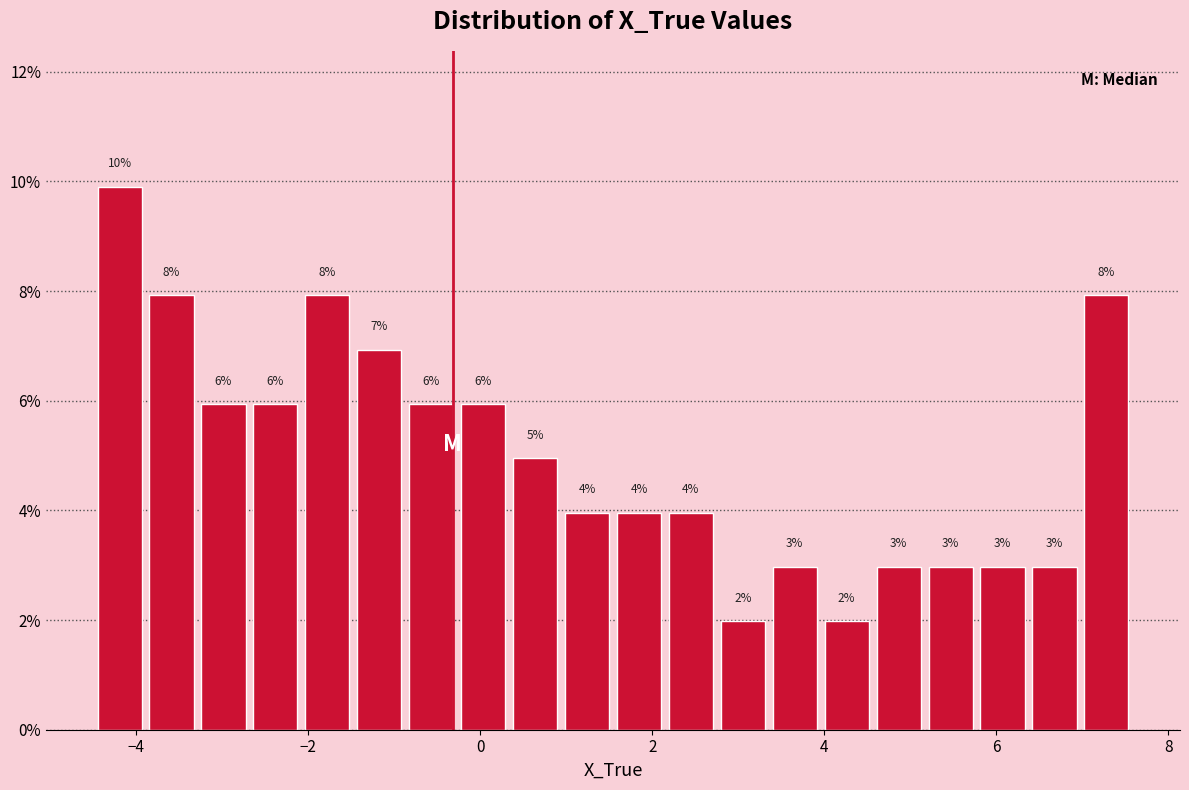

Around what value on the x-axis is the tallest bar? Give the approximate position of its centre, as read against the axis.

-4.2